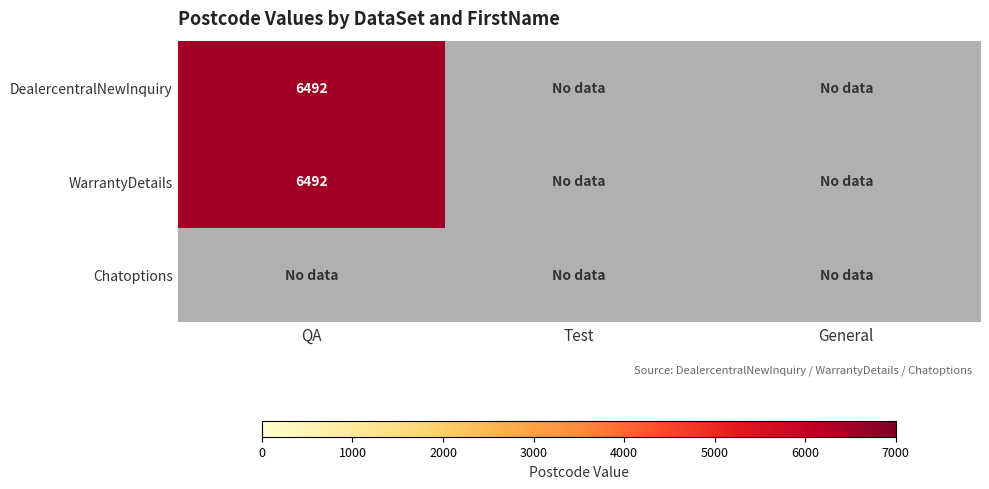

Count the number of categories in the chart.

3